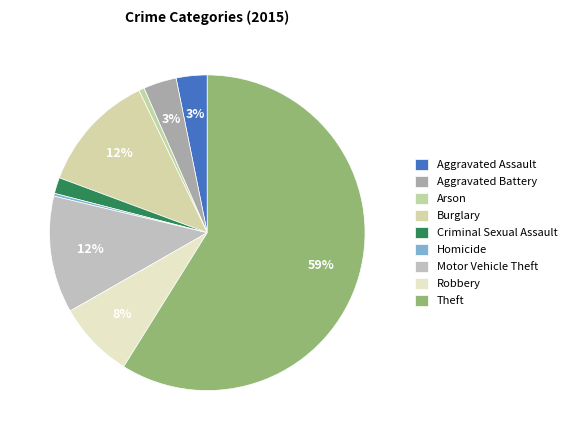

What percentage is NOT represented by Criminal Sexual Assault?

98.4%